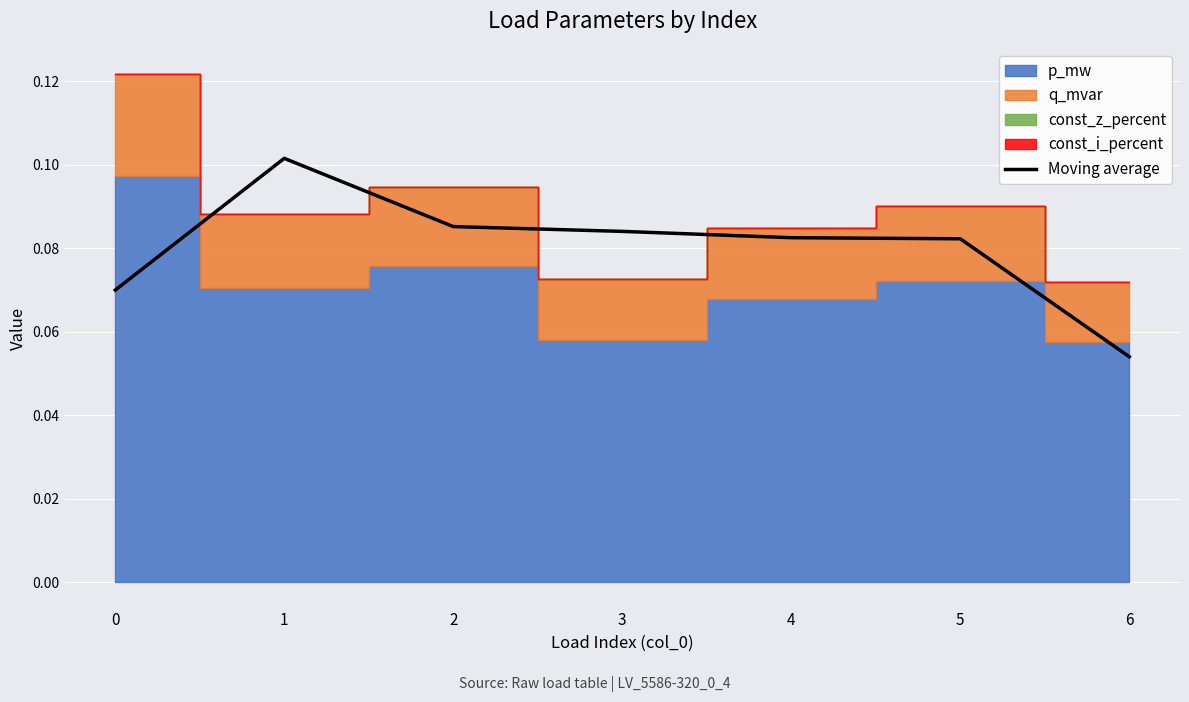

The value at 6 is 0.1. True or false?

True